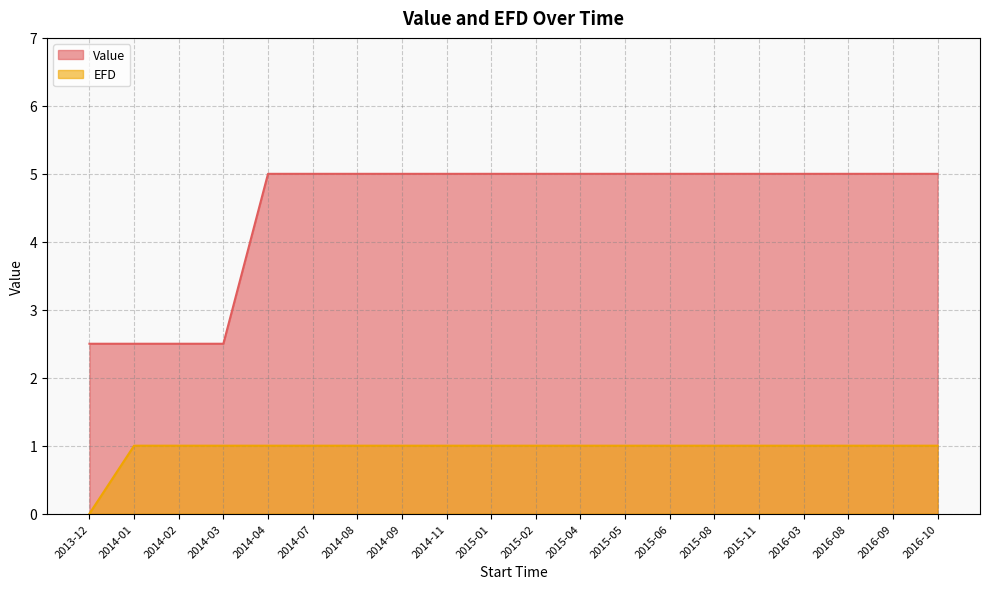

Is it true that Value equals 3.6 at 2014-03?

False